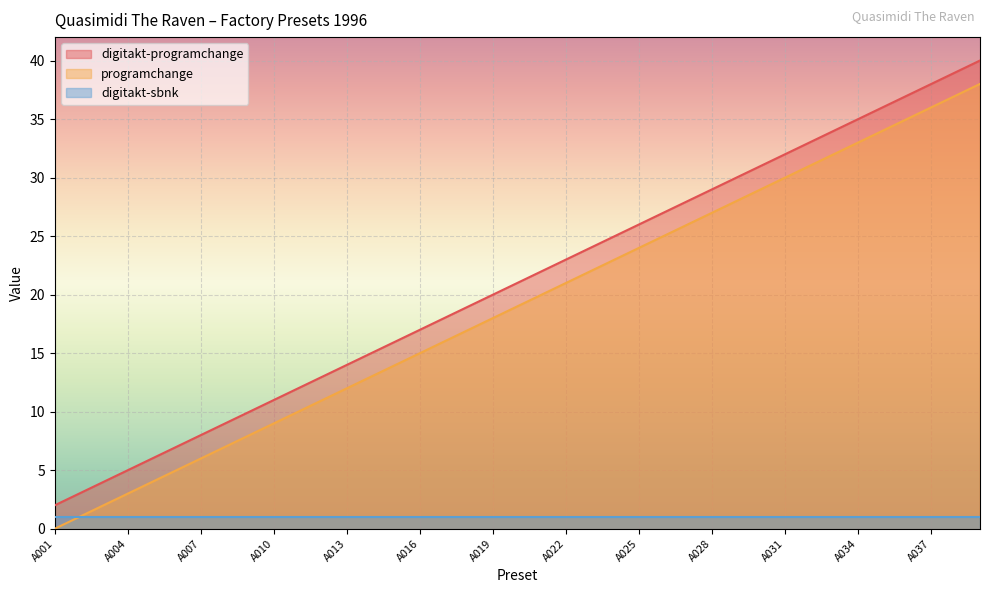

What is the sum of the programchange values at A031 and A030?

59